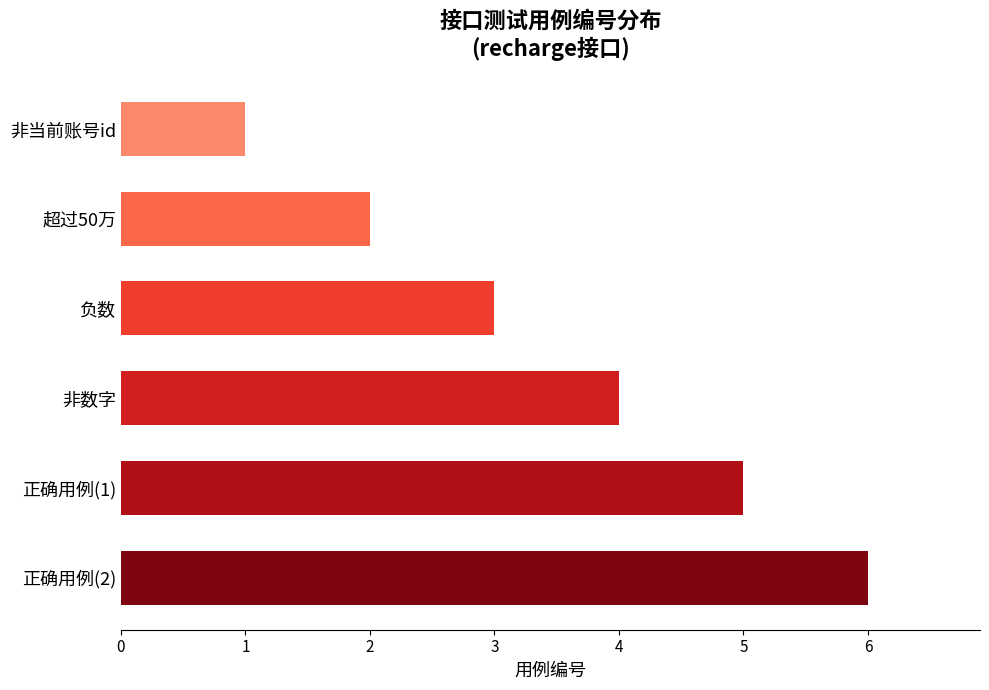

What is the difference between the maximum and second lowest values?

4